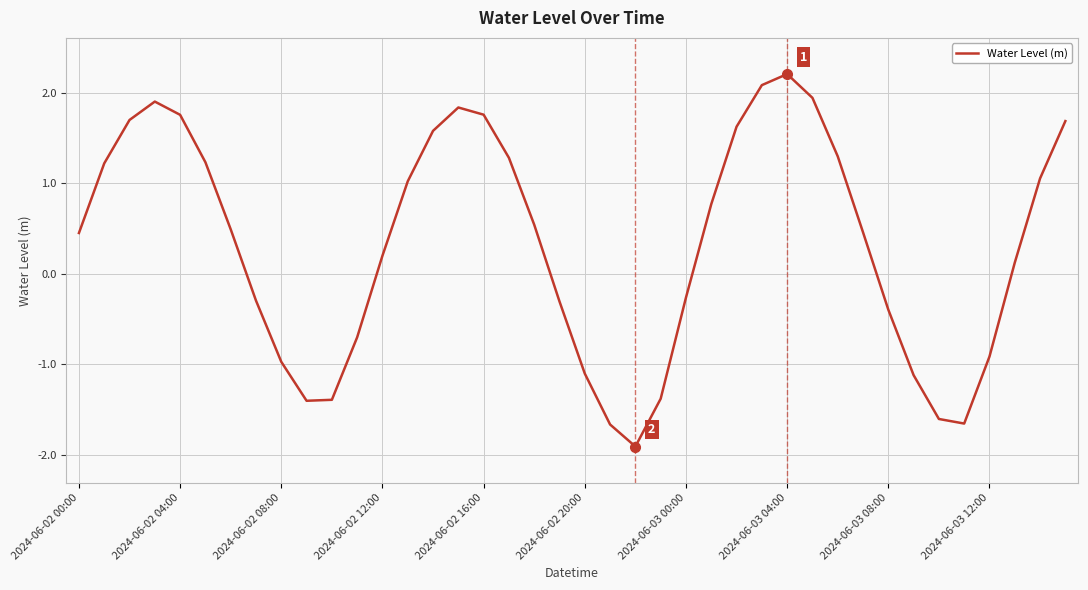

What is the minimum value shown in the chart?

-1.9